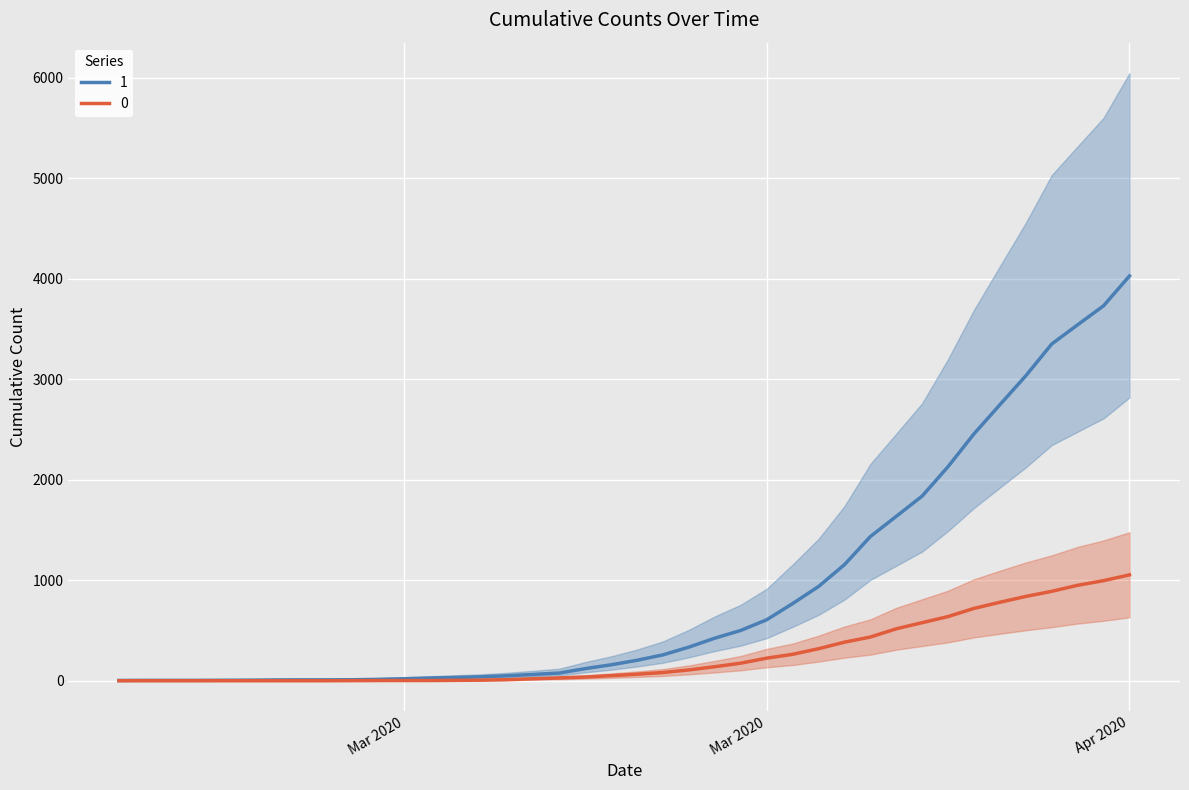

What is the label of the 25th point from the right?

2020-03-13